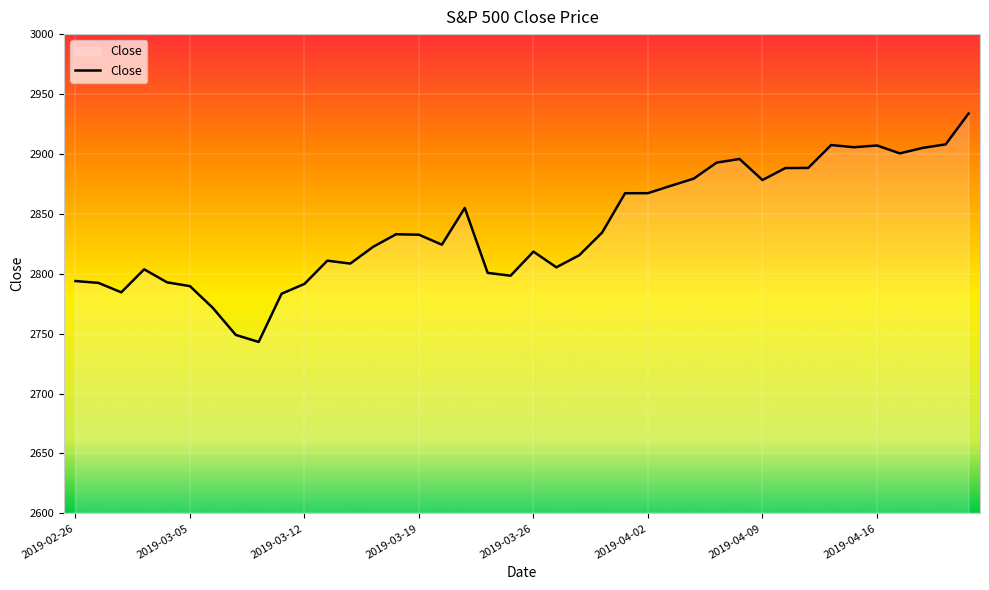

What is the greatest value displayed?

2933.7